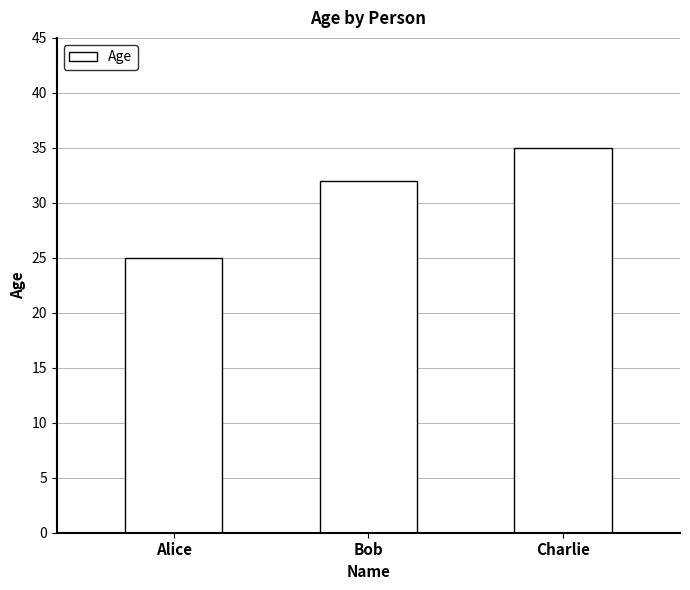

Count the values in the range 25 to 35.

3